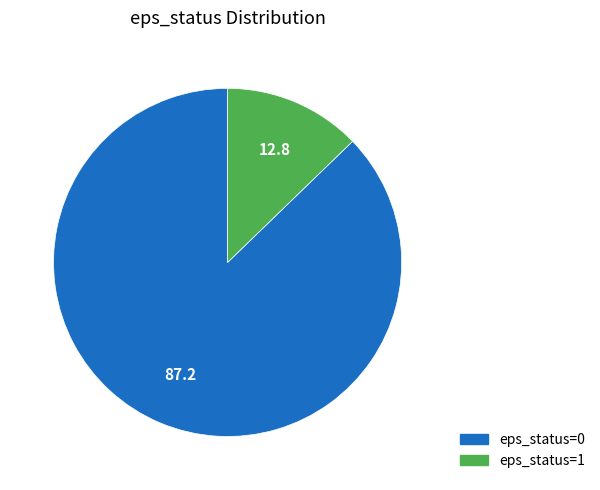

How many slices are in this pie chart?

2